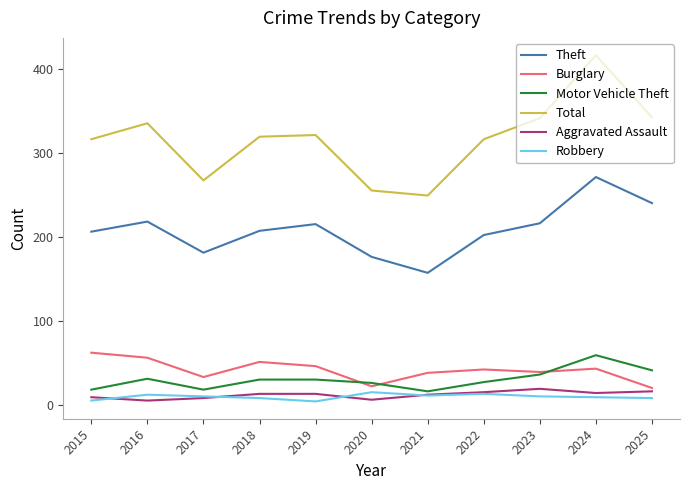

What is the greatest value displayed?

416